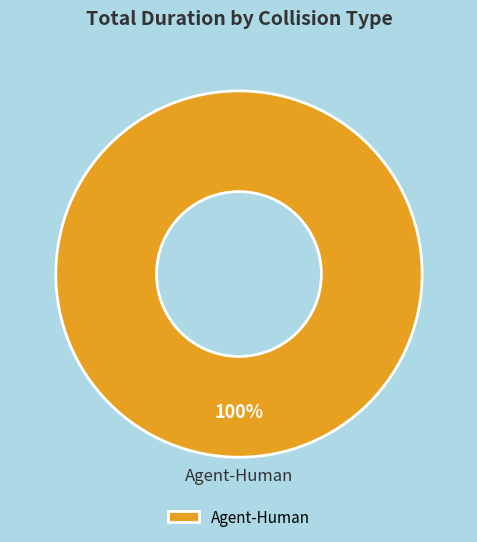

Which slice represents more than half of the pie?

Agent-Human